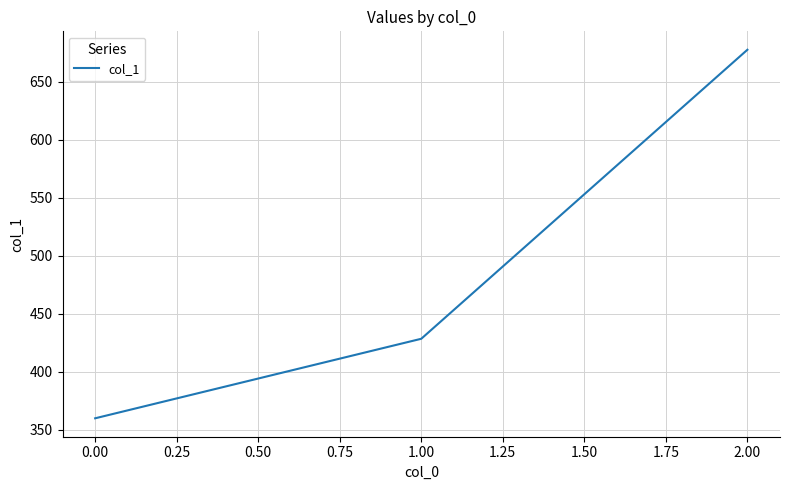

The chart shows a value of 360.0 at 0.00. True or false?

True